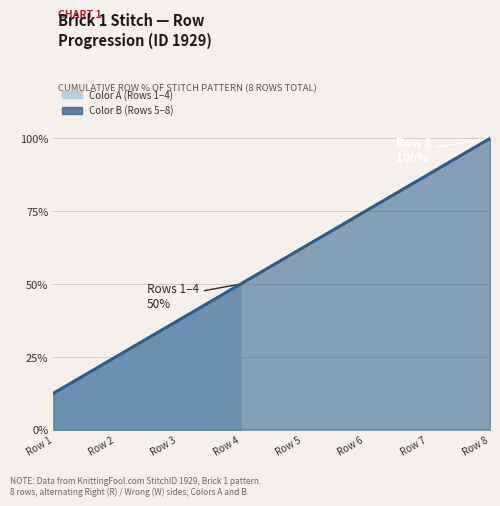

What is the smallest value displayed?

12.5